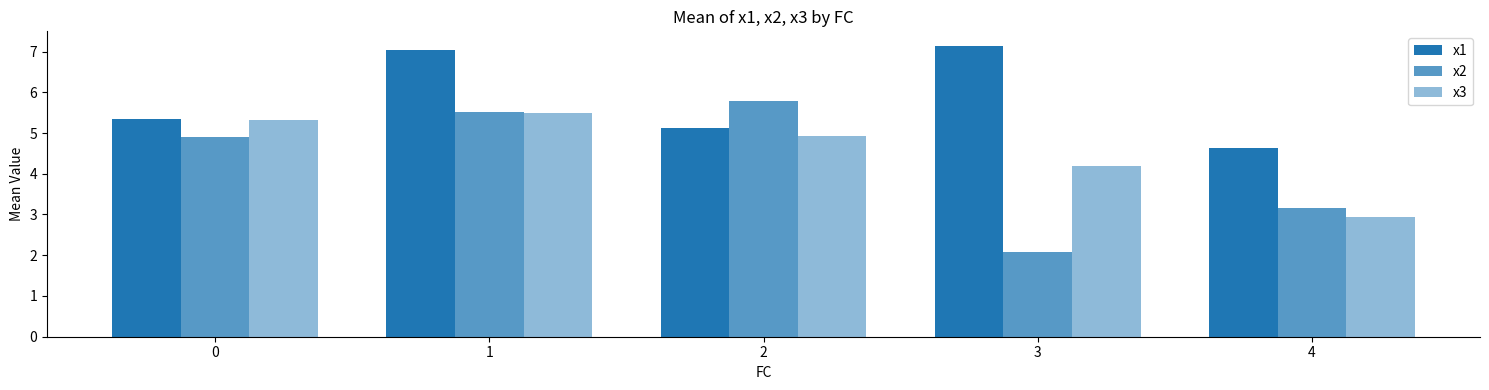

Are the bars horizontal?

No